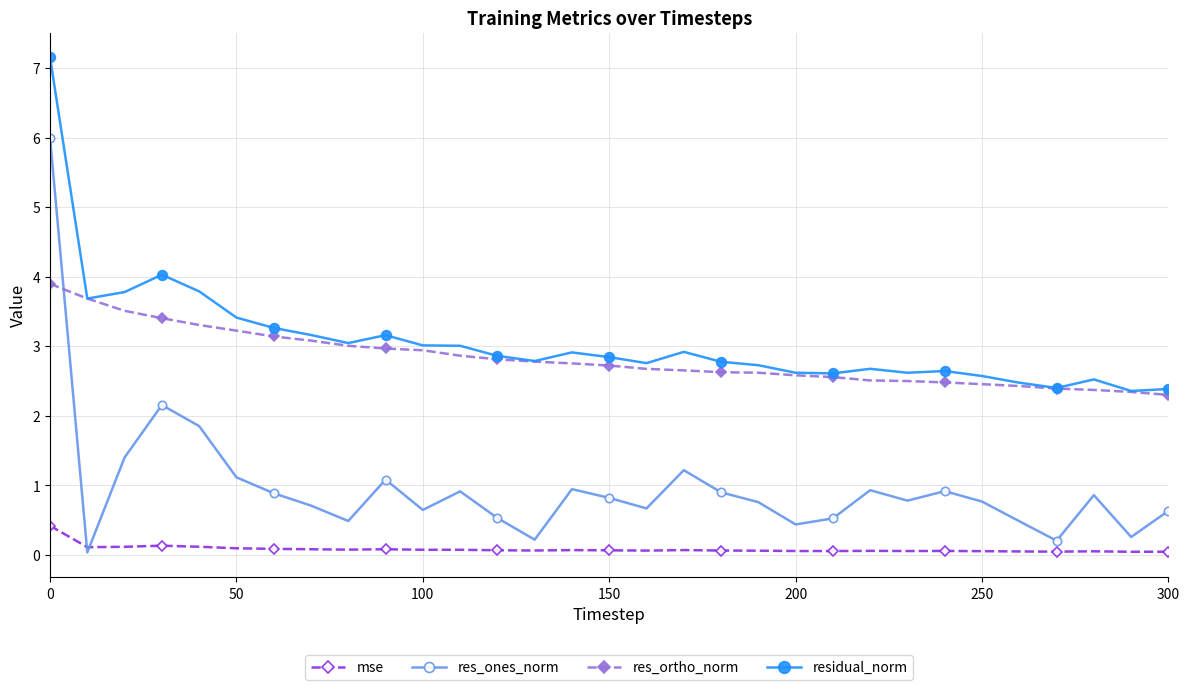

What is the maximum value shown in the chart?

7.2